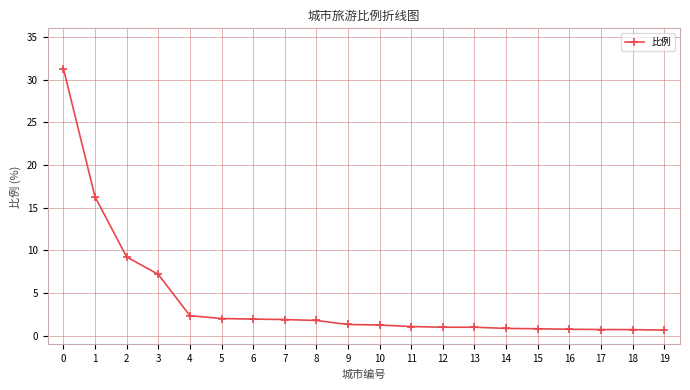

Between 2 and 8, which is larger?

2